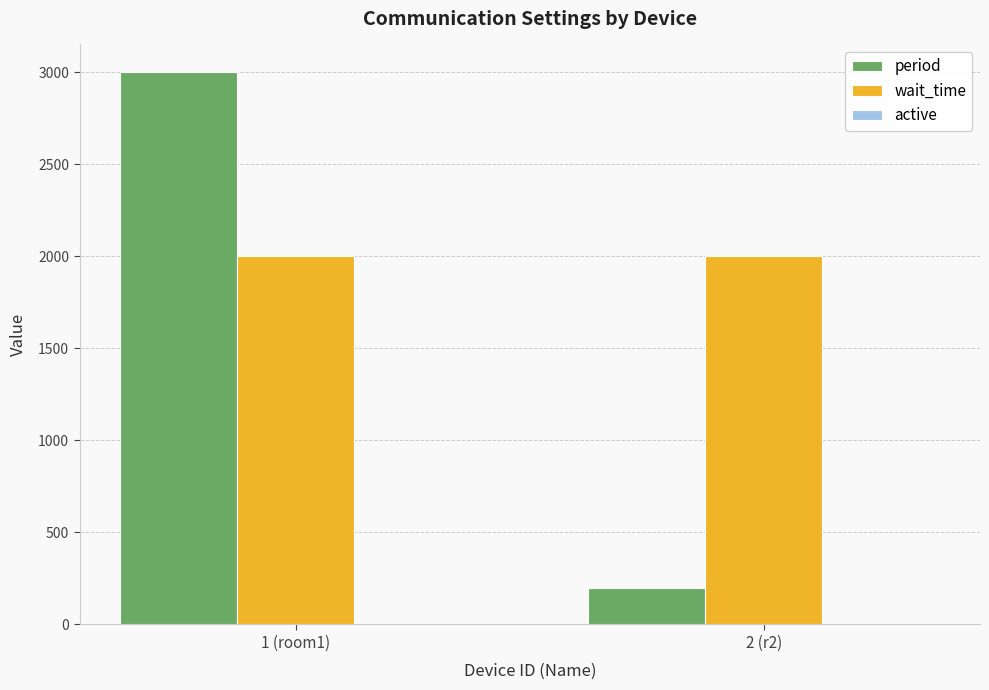

What is the sum of all wait_time values?

4000